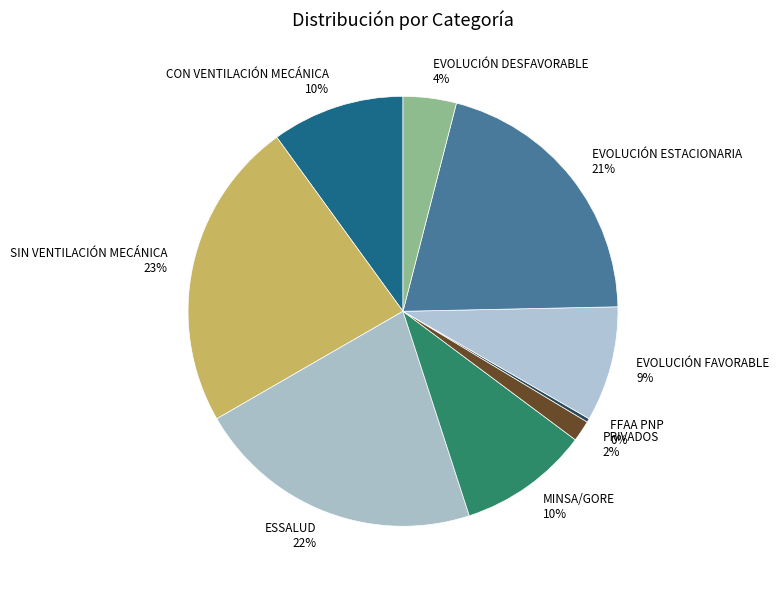

Does MINSA/GORE account for over 50% of the chart?

No